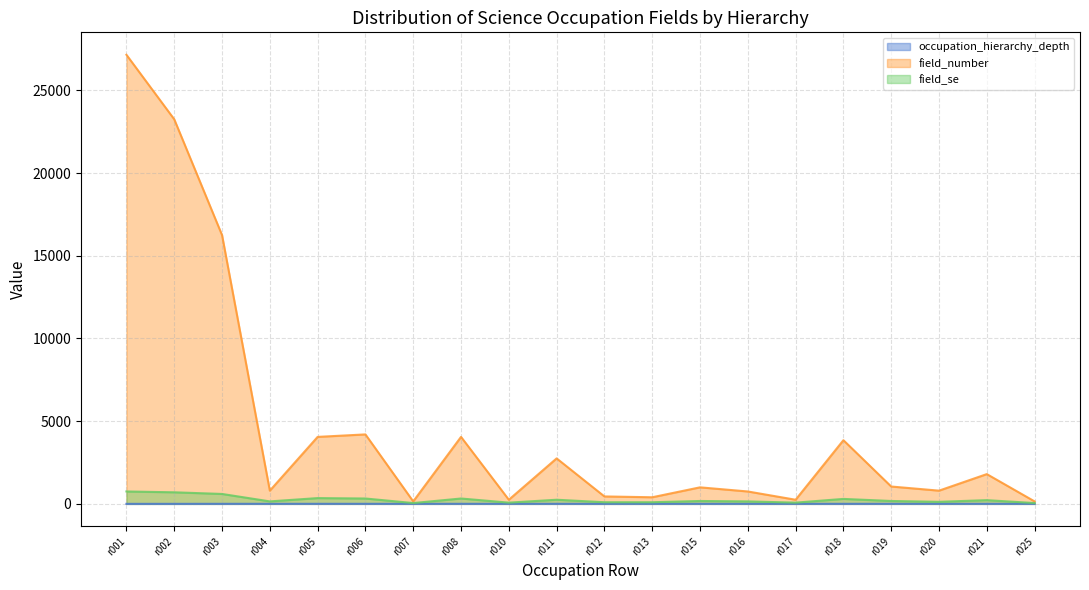

How many lines are shown in the chart?

3